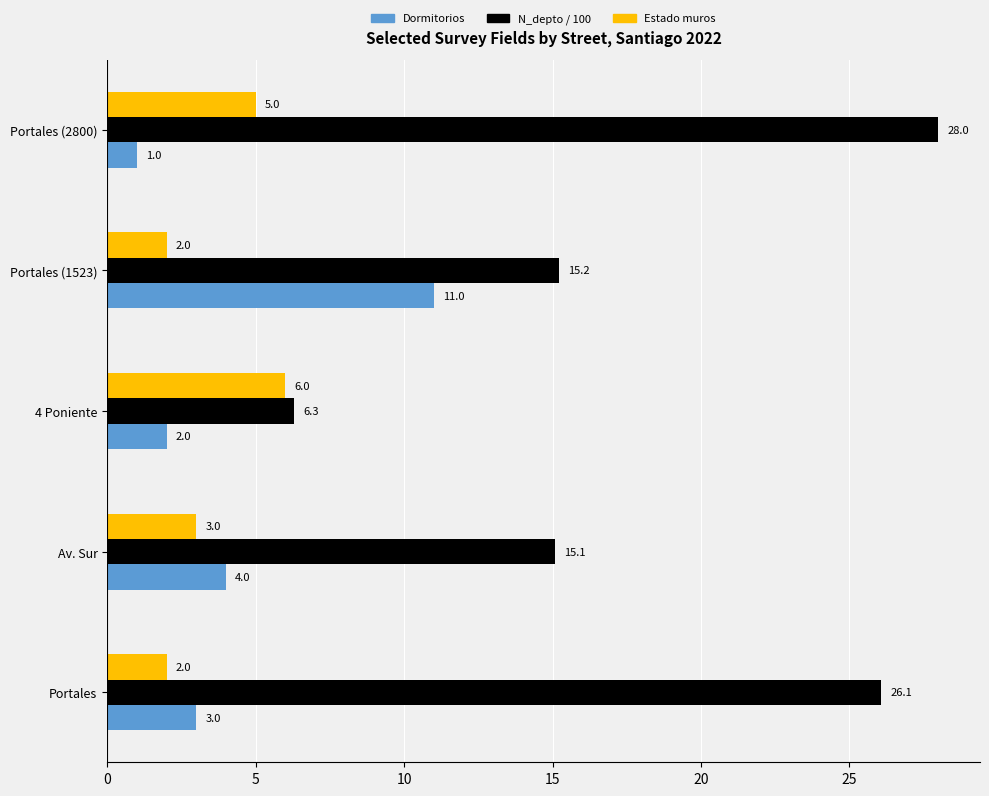

What is the average value of the Estado muros series?

3.6